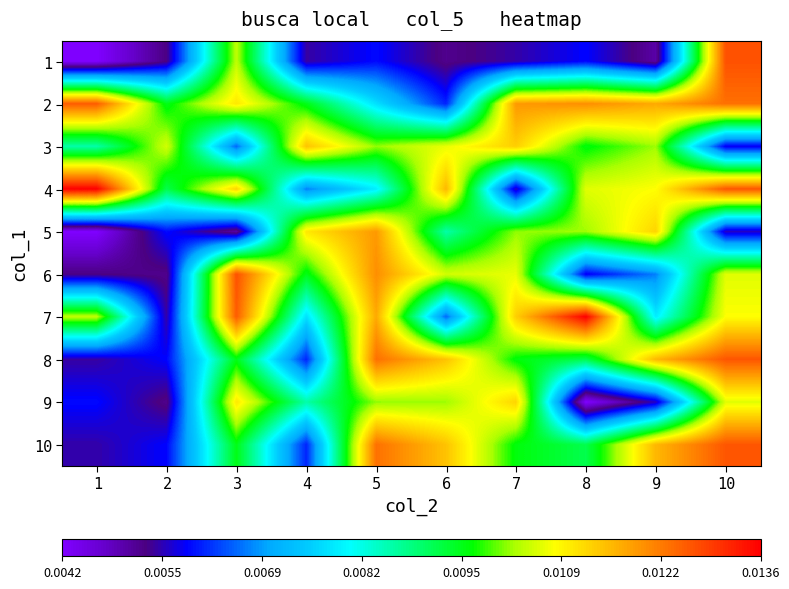

Between 1 and 5, which is larger?

5